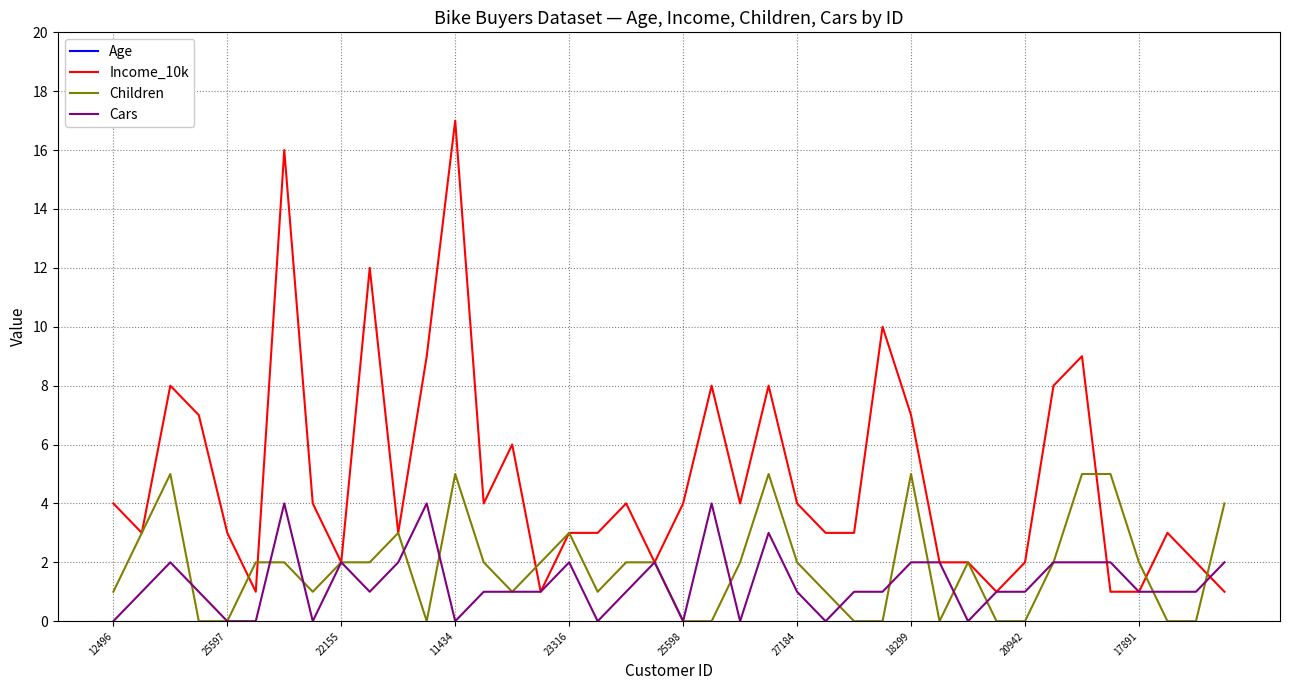

What is the difference between the Children values at 24 and 11?

2